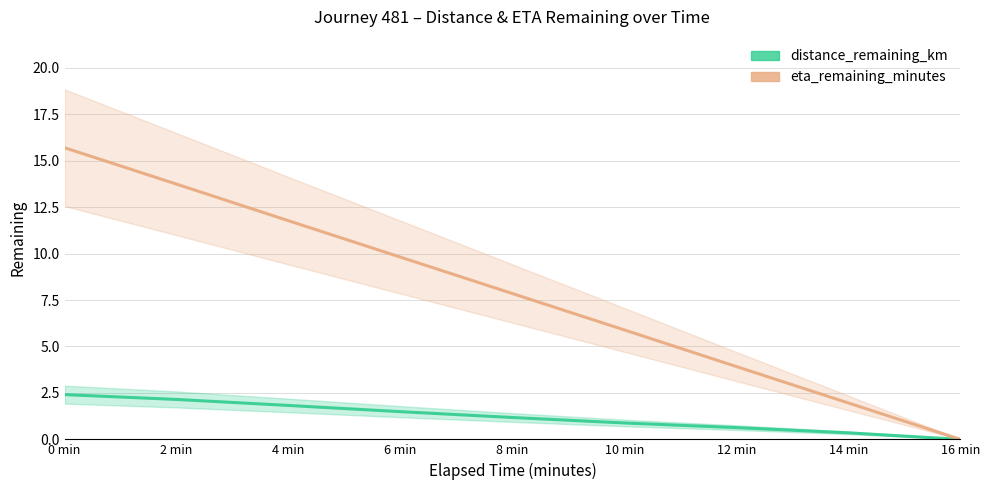

At which label does eta_remaining_minutes first exceed 7?

0 min